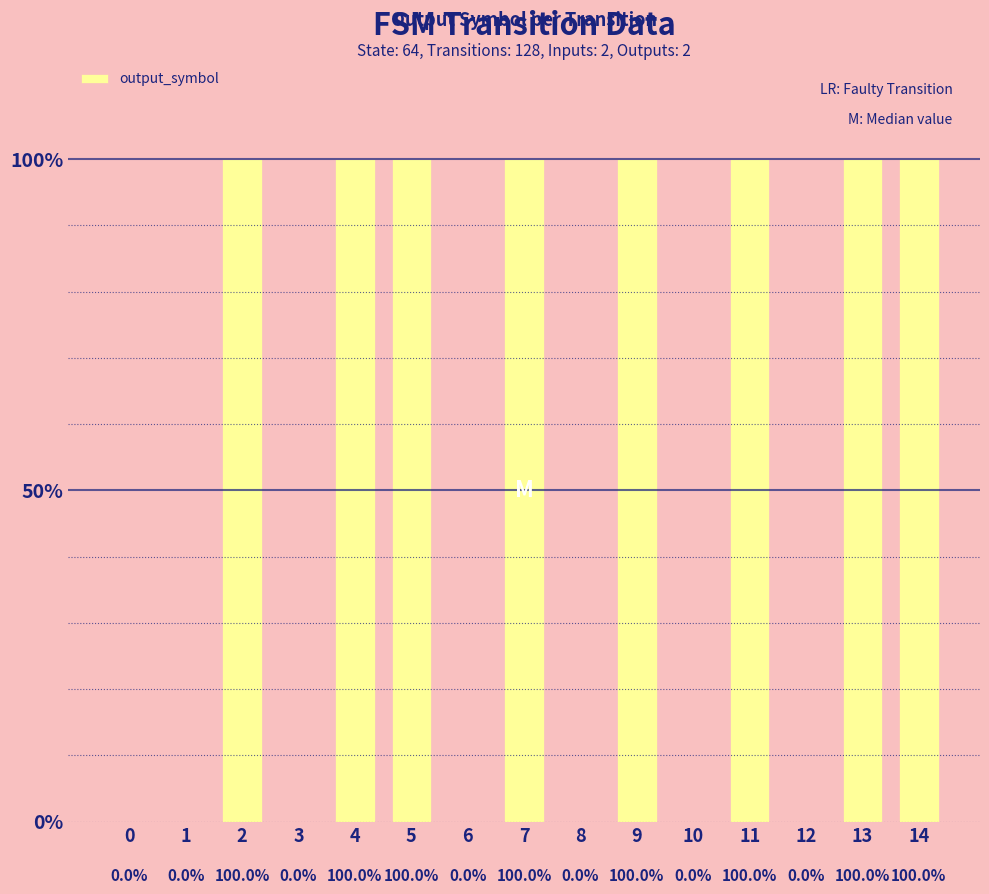

Is it true that the value at 7 is 1?

True